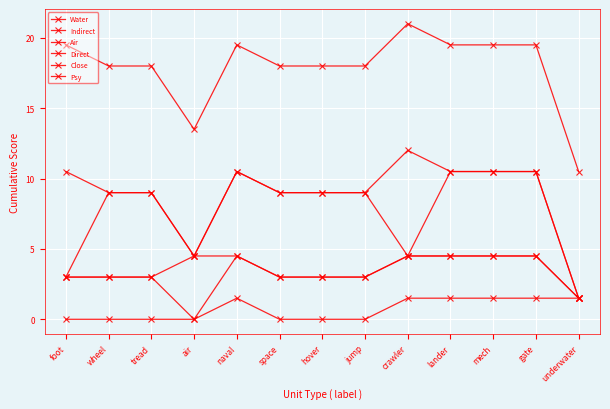

Is this an area chart (filled region under the line)?

No